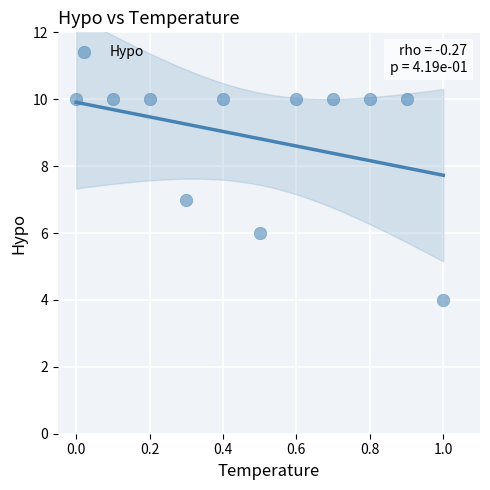

What is the range of Y values (max minus min)?

6